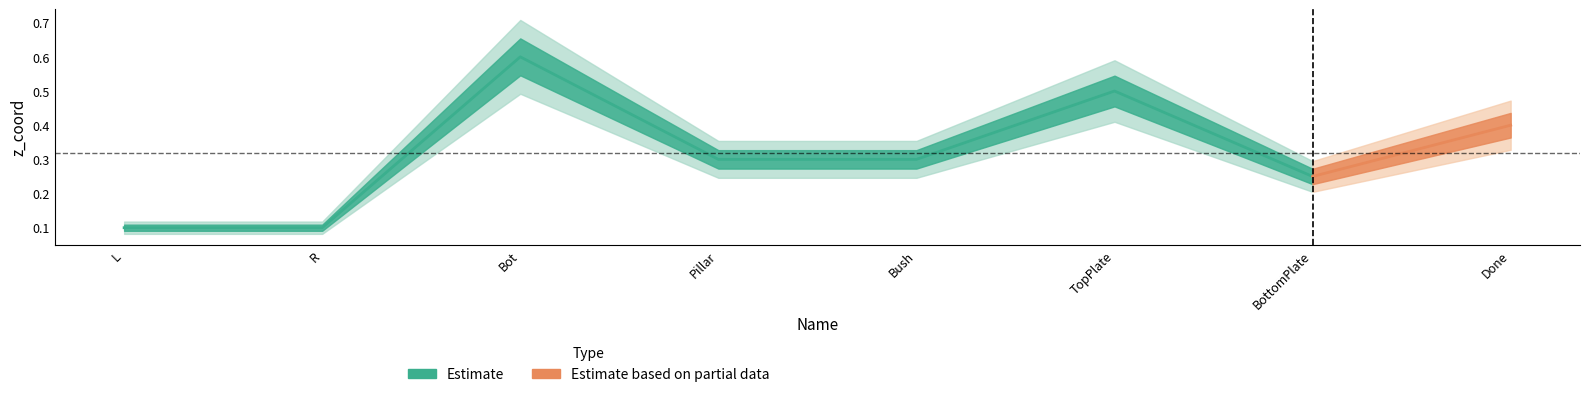

Rank the categories by value from lowest to highest.

L, R, BottomPlate, Pillar, Bush, Done, TopPlate, Bot